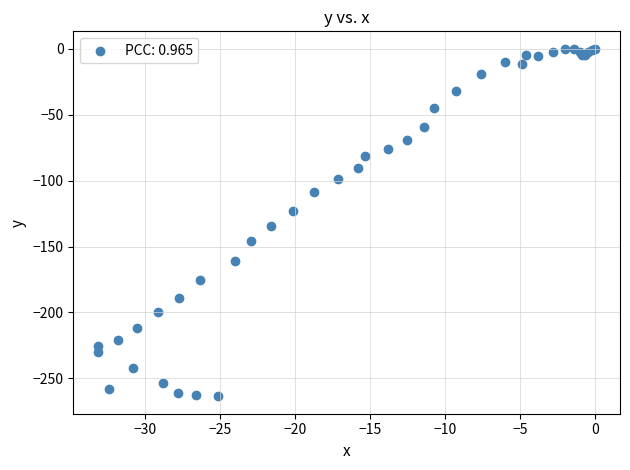

What Y value in the scatter plot is closest to -131?

-134.8